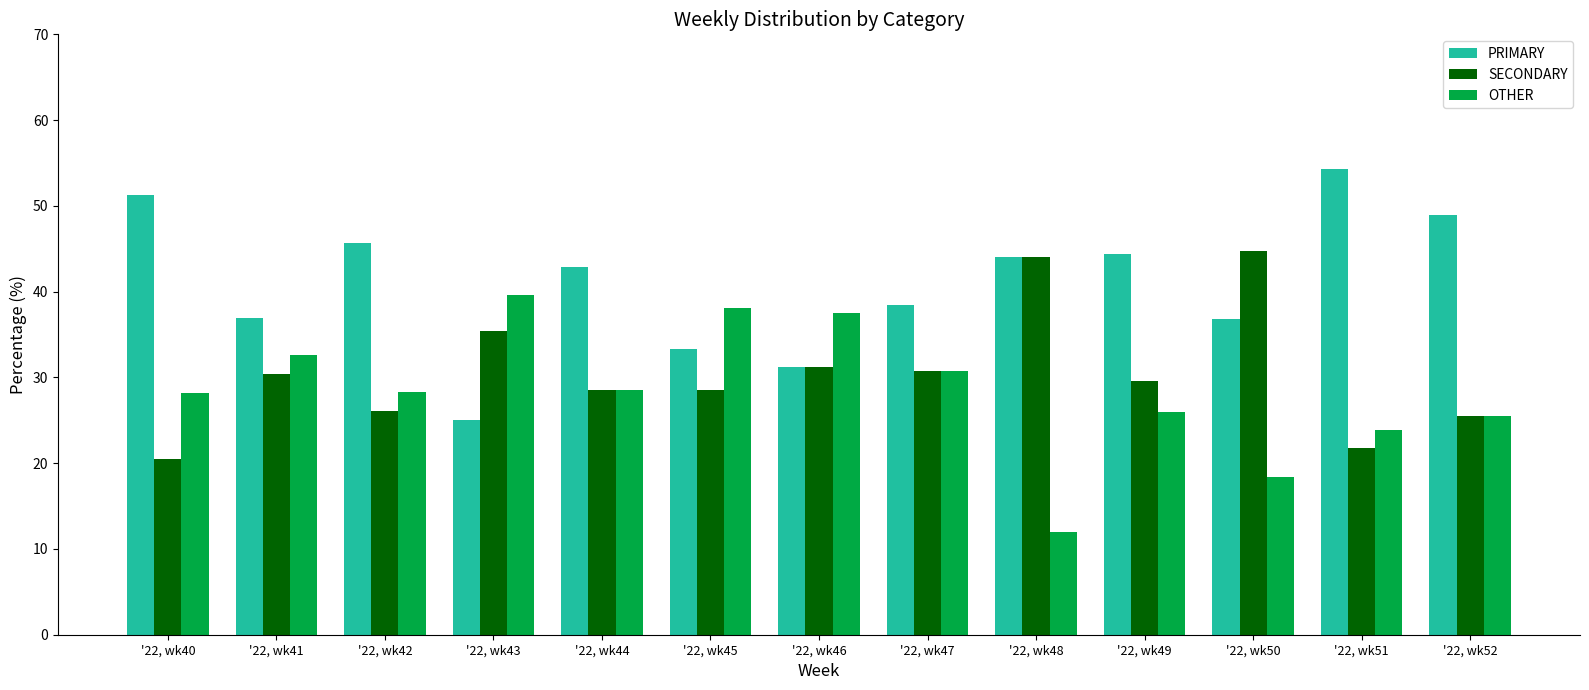

What is the difference between the highest and lowest values at '22, wk45?

9.5